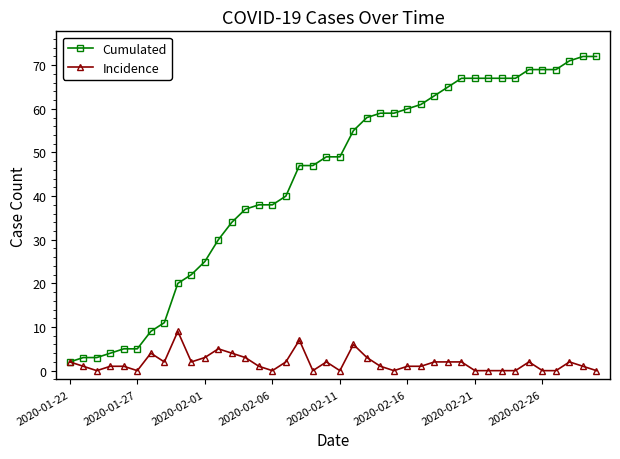

Count the number of data series in this chart.

2